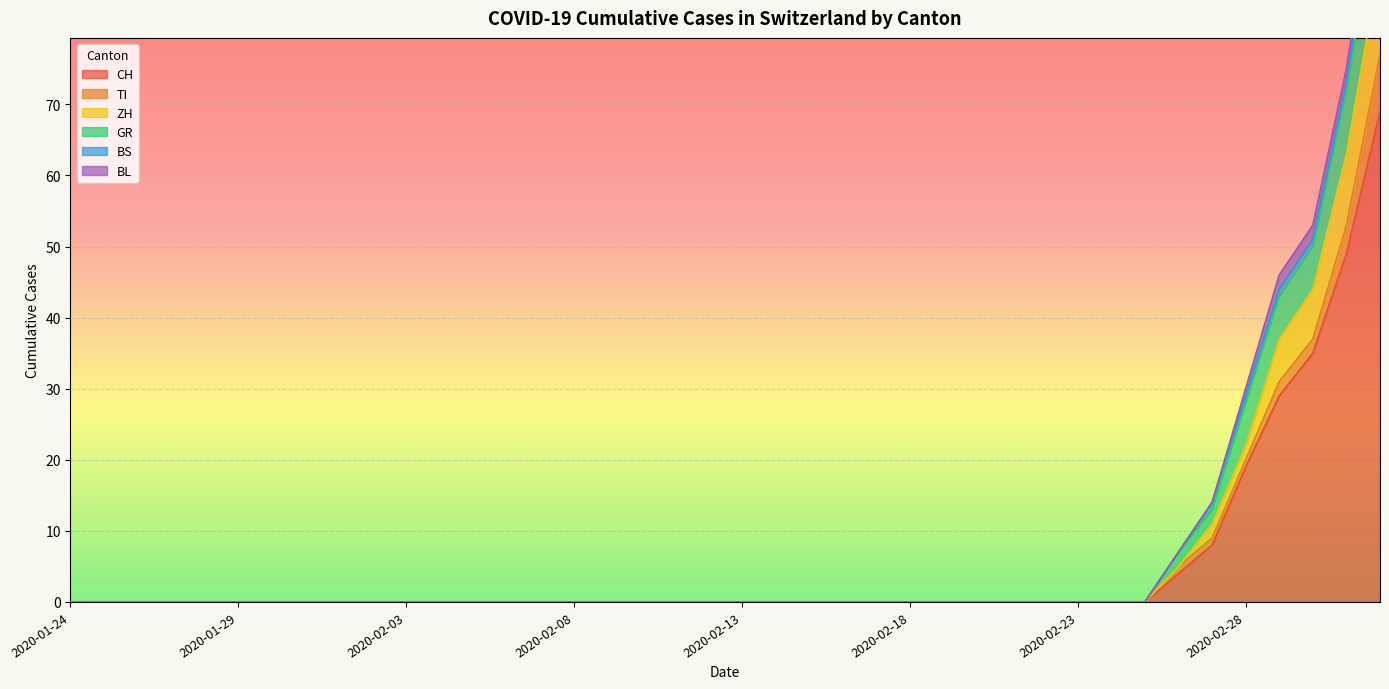

True or false: CH and GR cross at least once.

False